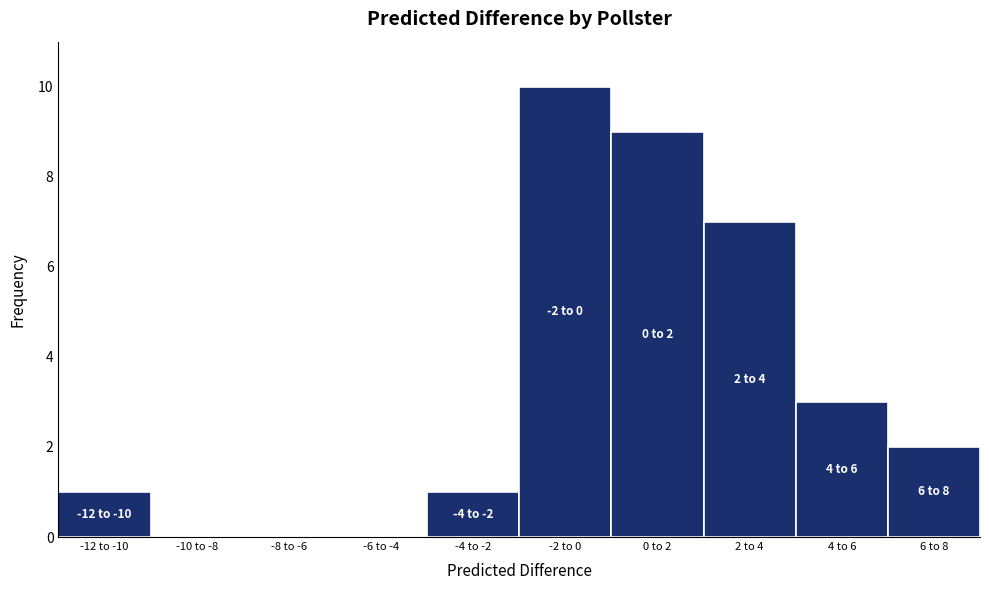

Reading right to left, list all the values displayed in this chart.

6 to 8=2	4 to 6=3	2 to 4=7	0 to 2=9	-2 to 0=10	-4 to -2=1	-6 to -4=0	-8 to -6=0	-10 to -8=0	-12 to -10=1